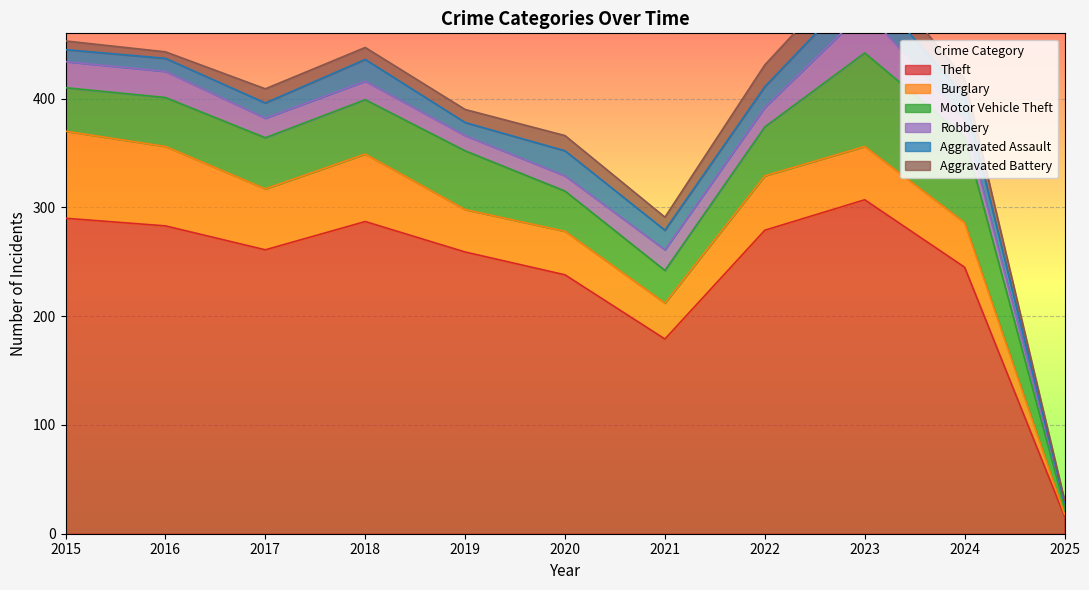

The value of Aggravated Assault at 2024 is 21. True or false?

True